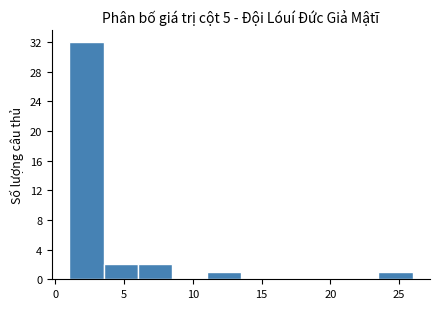

Over which range of the x-axis is the bar tallest?

1.0 to 3.5